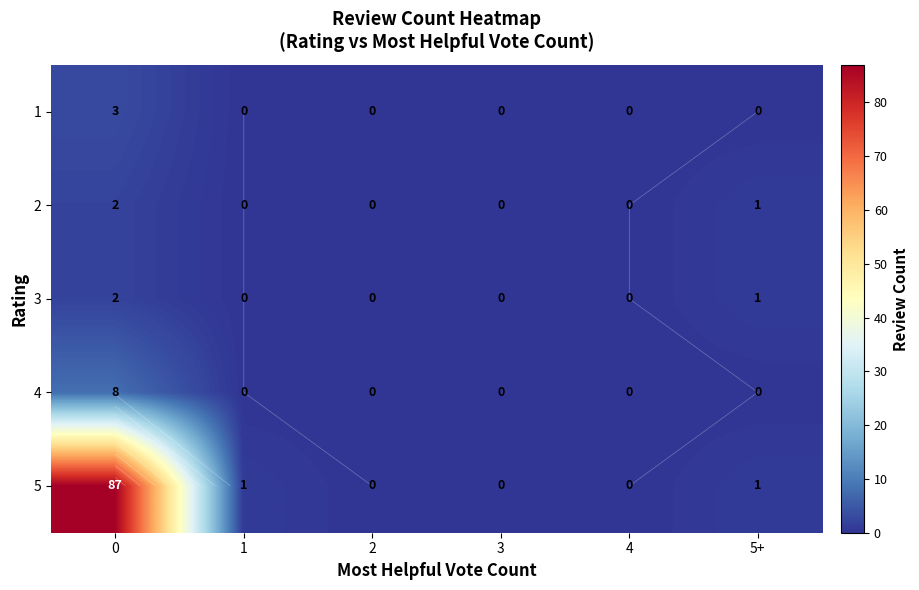

At which label is 2 closest to 1?

5+